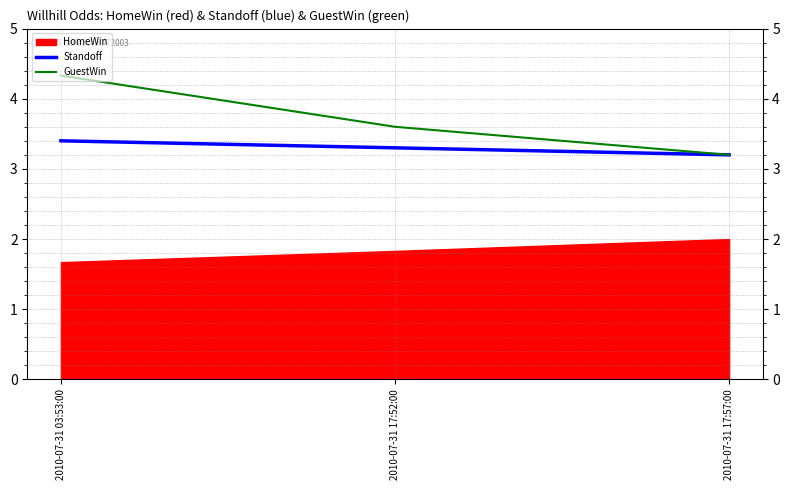

Which series has the largest total across all categories?

GuestWin